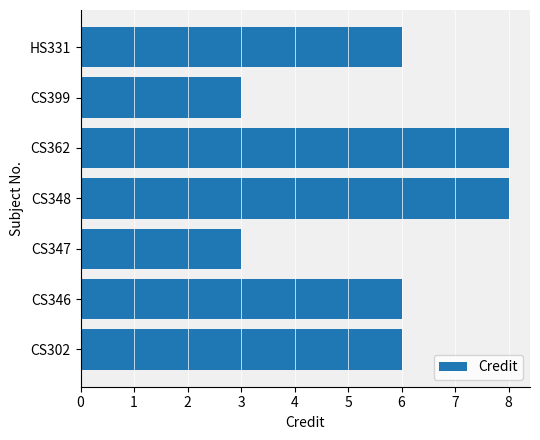

True or false: the data shows 8 at CS362.

True